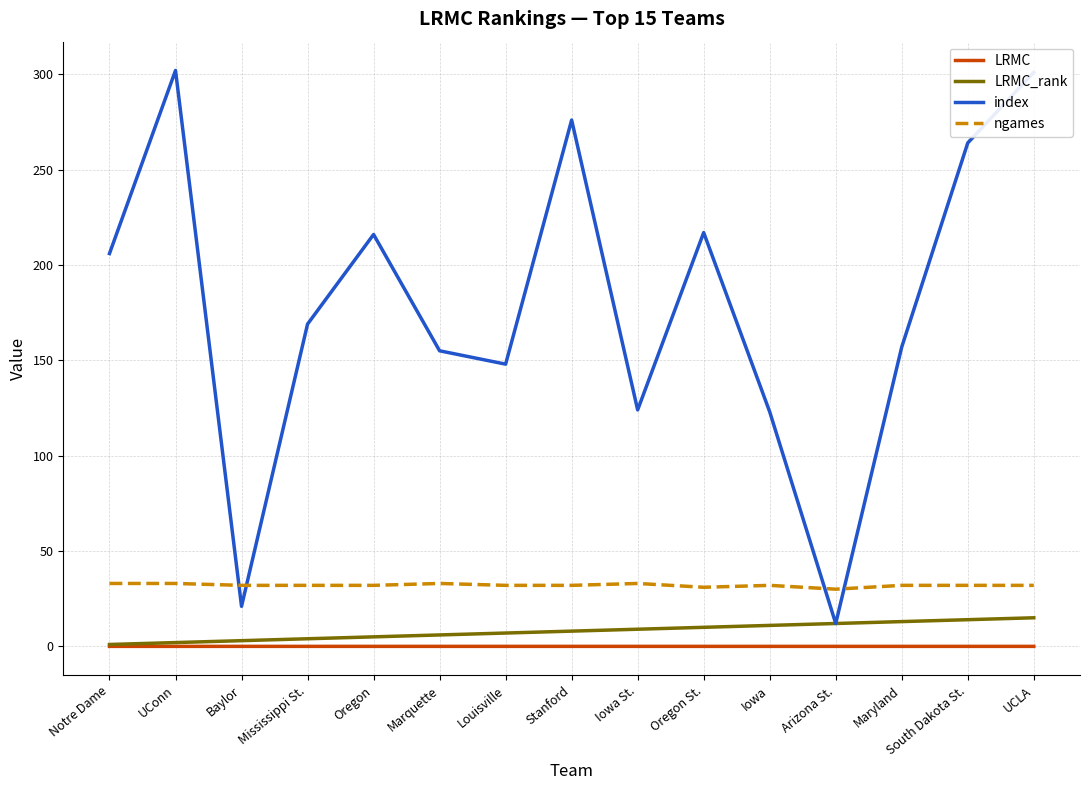

Is the value of ngames at Louisville greater than the value of LRMC at Marquette?

Yes